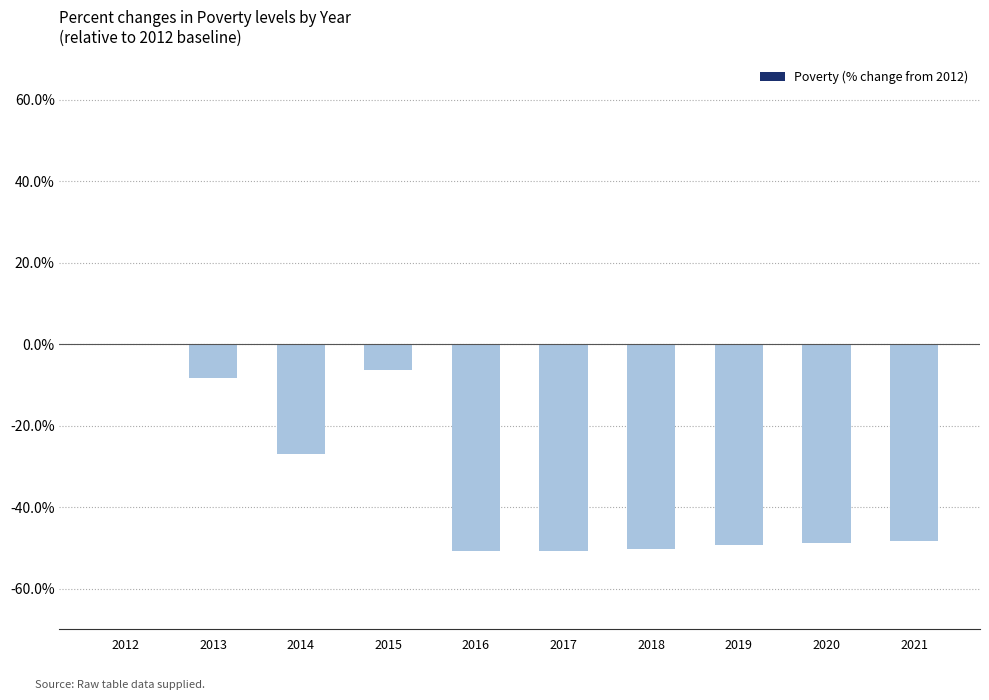

True or false: the data shows -26.9 at 2014.

True